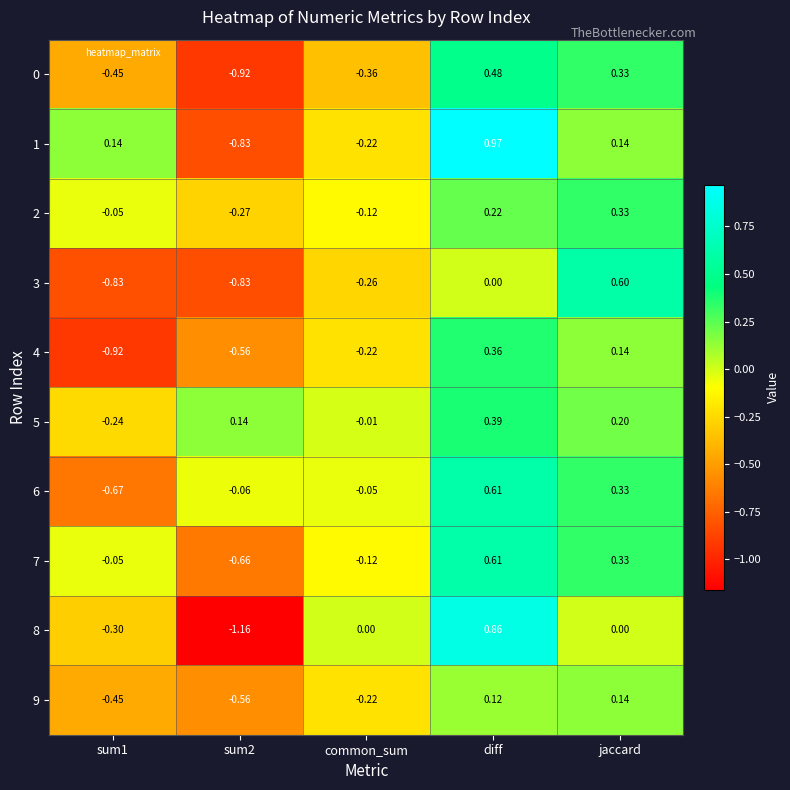

Which category has the highest value across all series?

diff